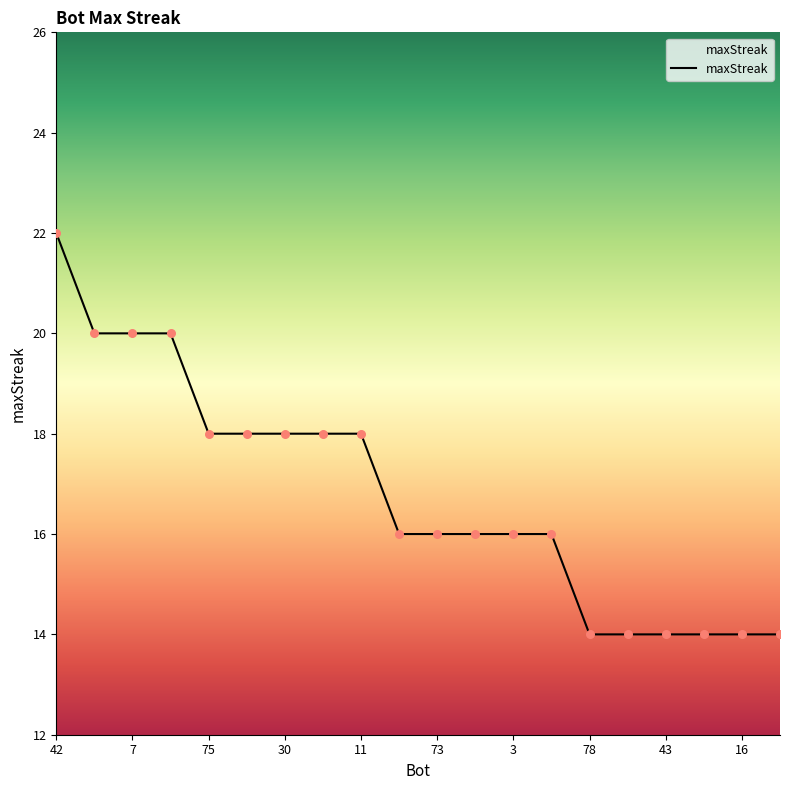

What is the difference between the maximum and minimum values?

8